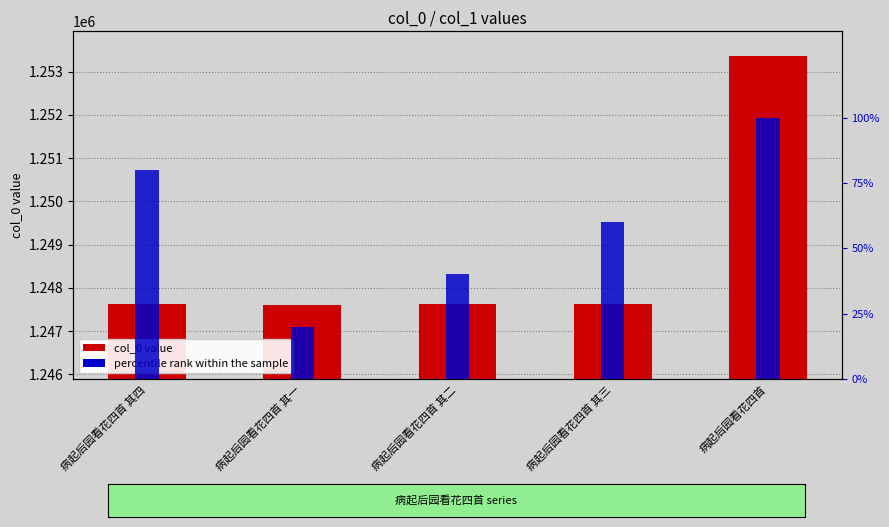

Between 病起后园看花四首 其三 and 病起后园看花四首, which series saw the biggest shift?

col_0